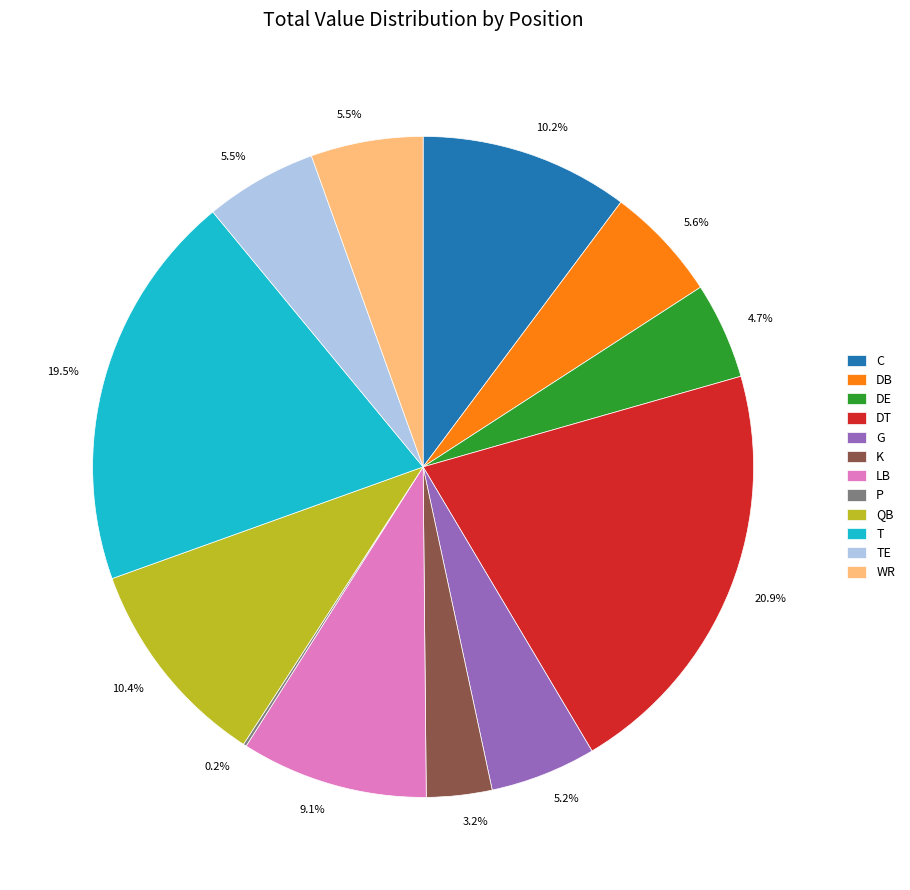

Which slice is the largest?

DT